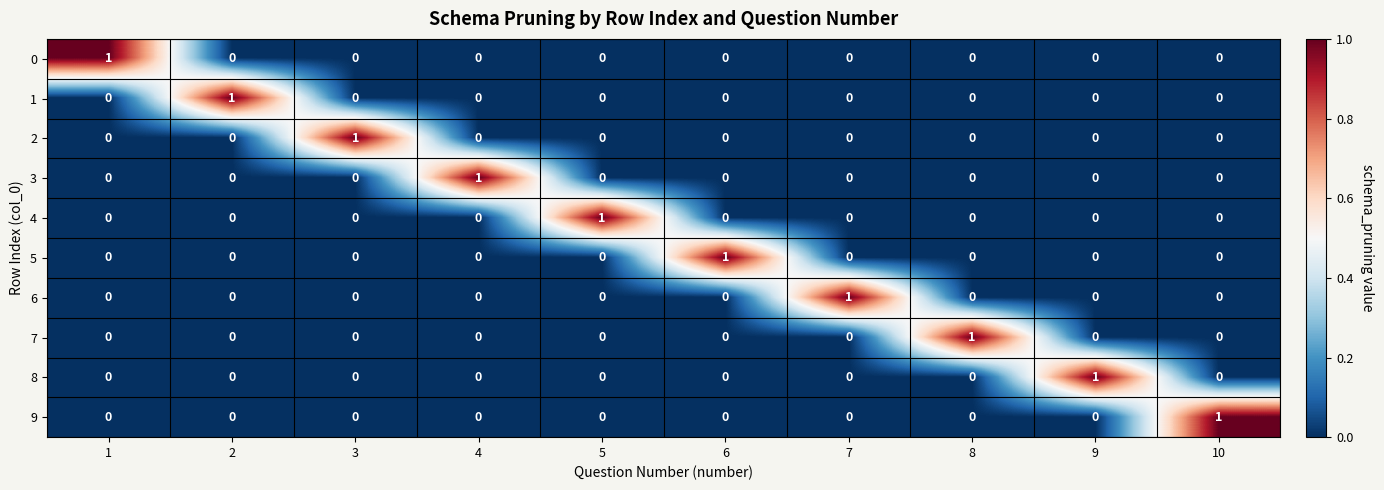

At how many categories does at least one series exceed 0?

10